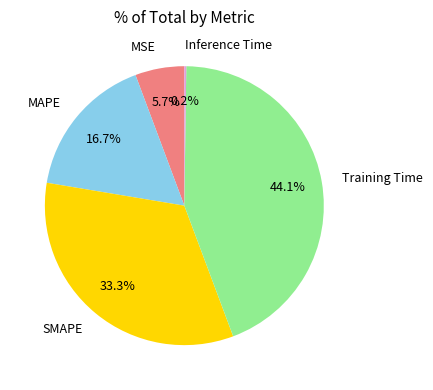

Is there a majority slice in this chart?

No